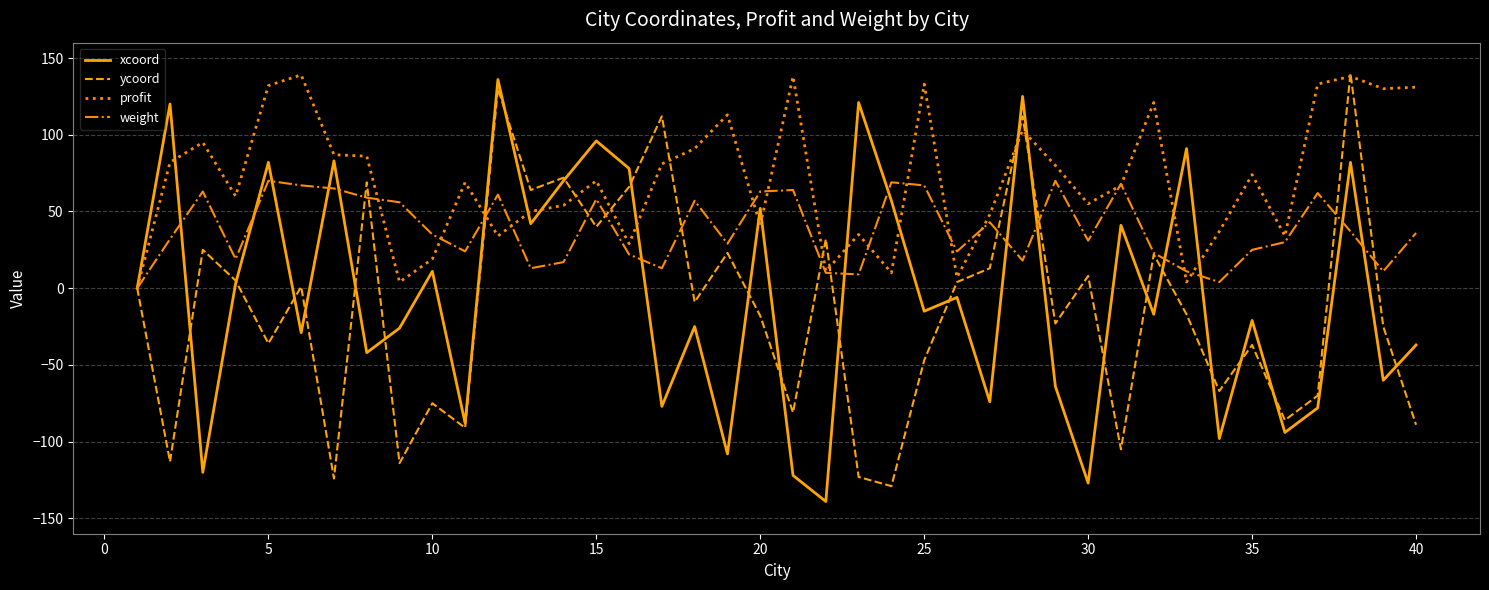

What is the minimum value shown in the chart?

-139